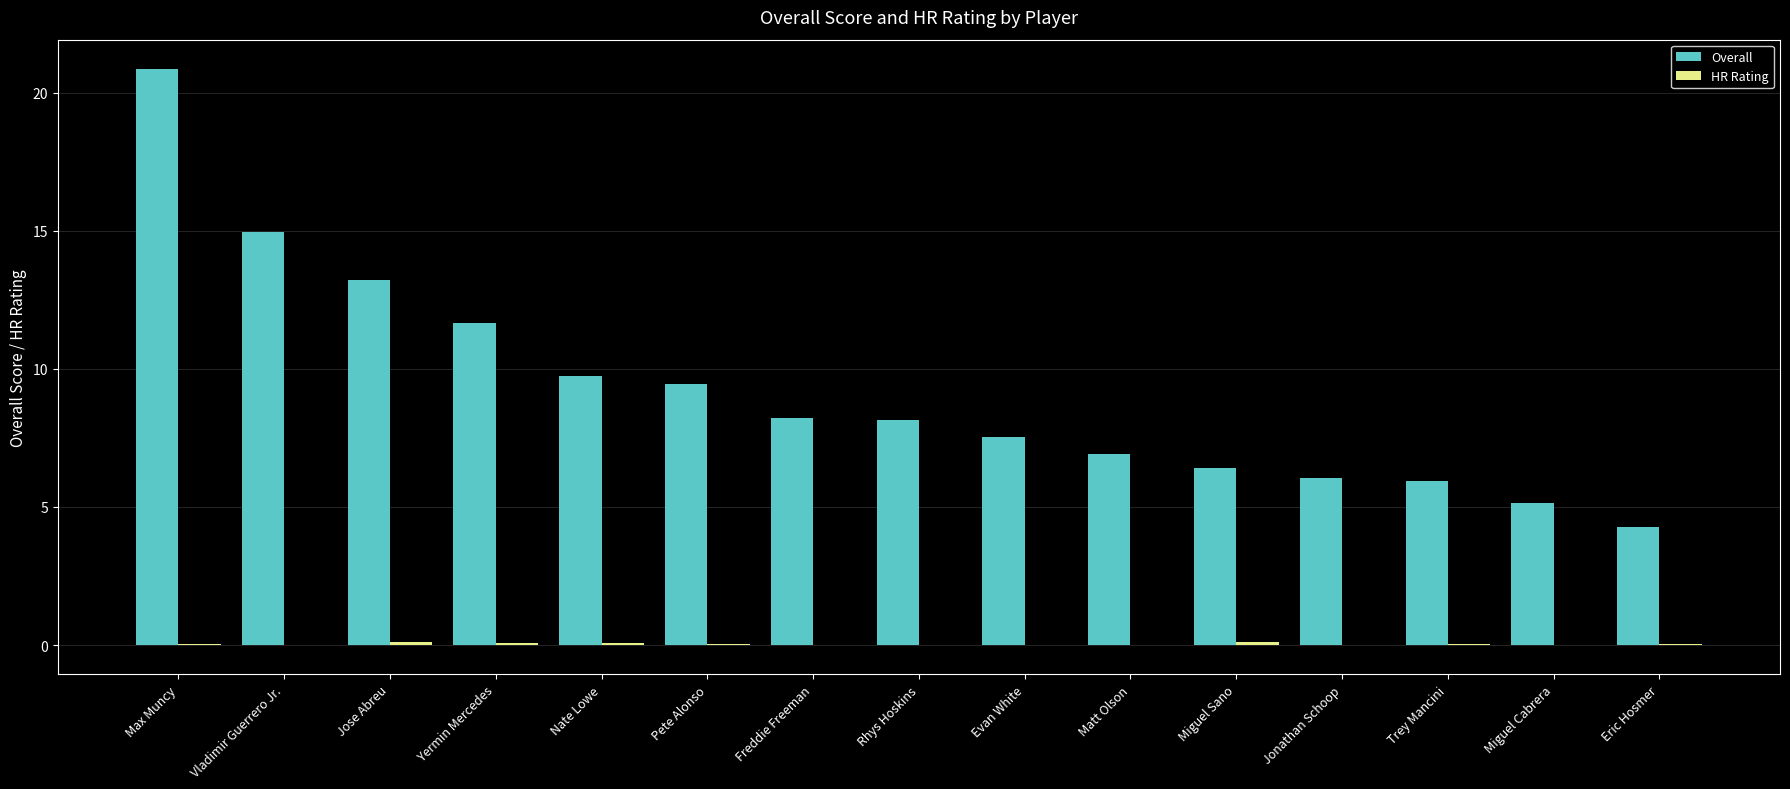

Between Nate Lowe and Eric Hosmer, which series saw the biggest shift?

Overall